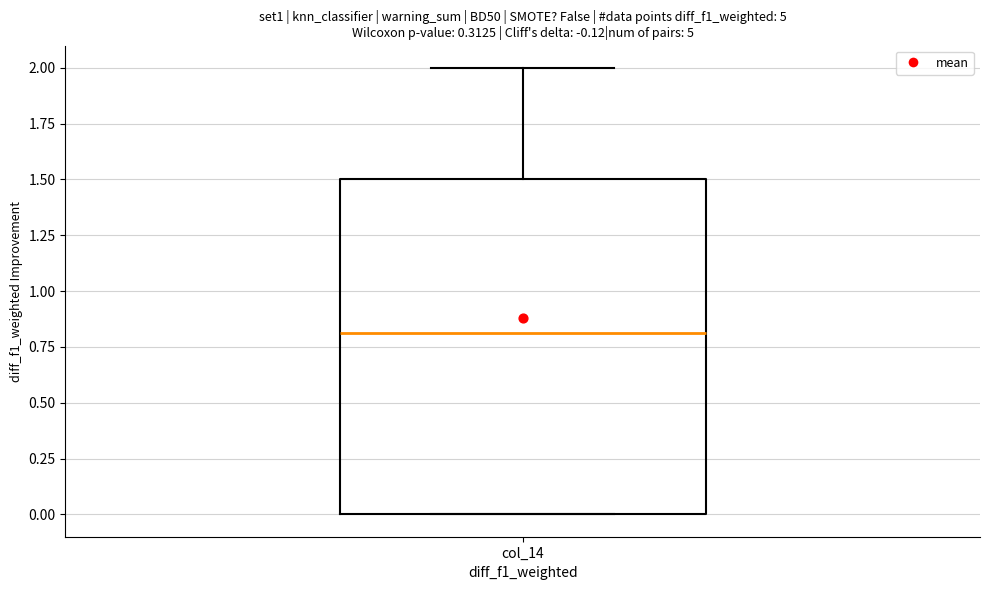

Where does the upper whisker of the box for col_14 end on the y-axis? The values are not printed on the chart, so give them approximately, as read against the axis.

2.0